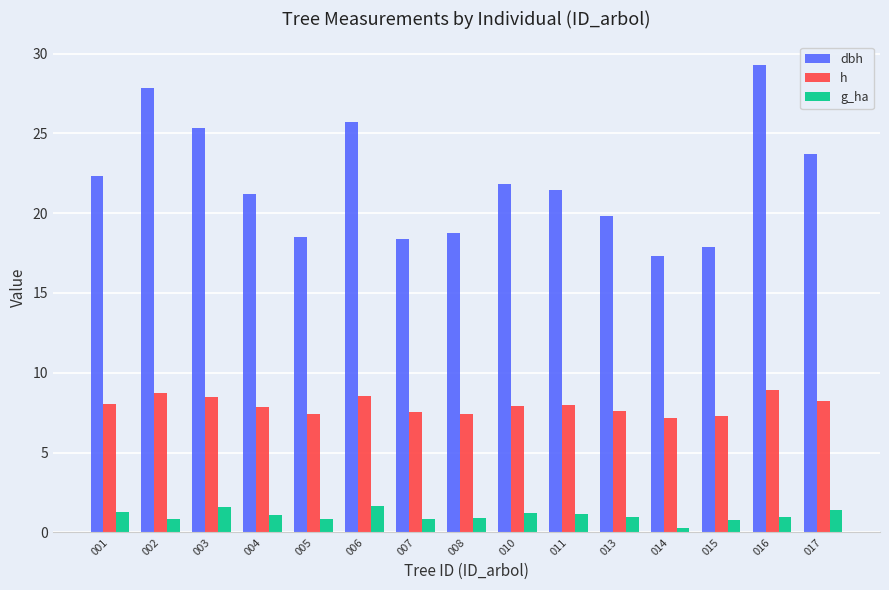

Read the dbh value at 005.

18.5